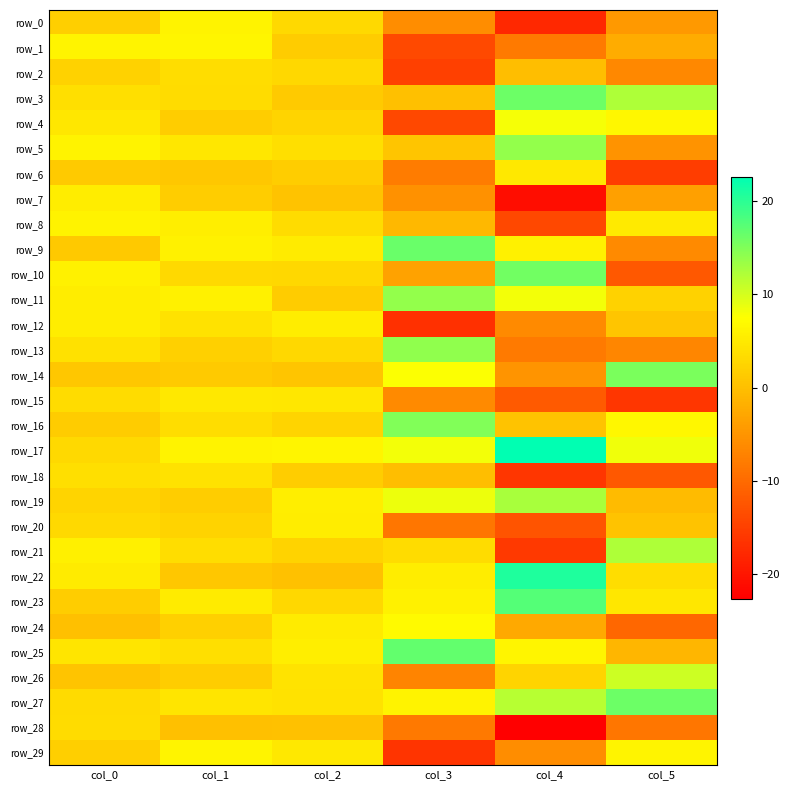

Where is row_15 nearest to the value -5?

col_3